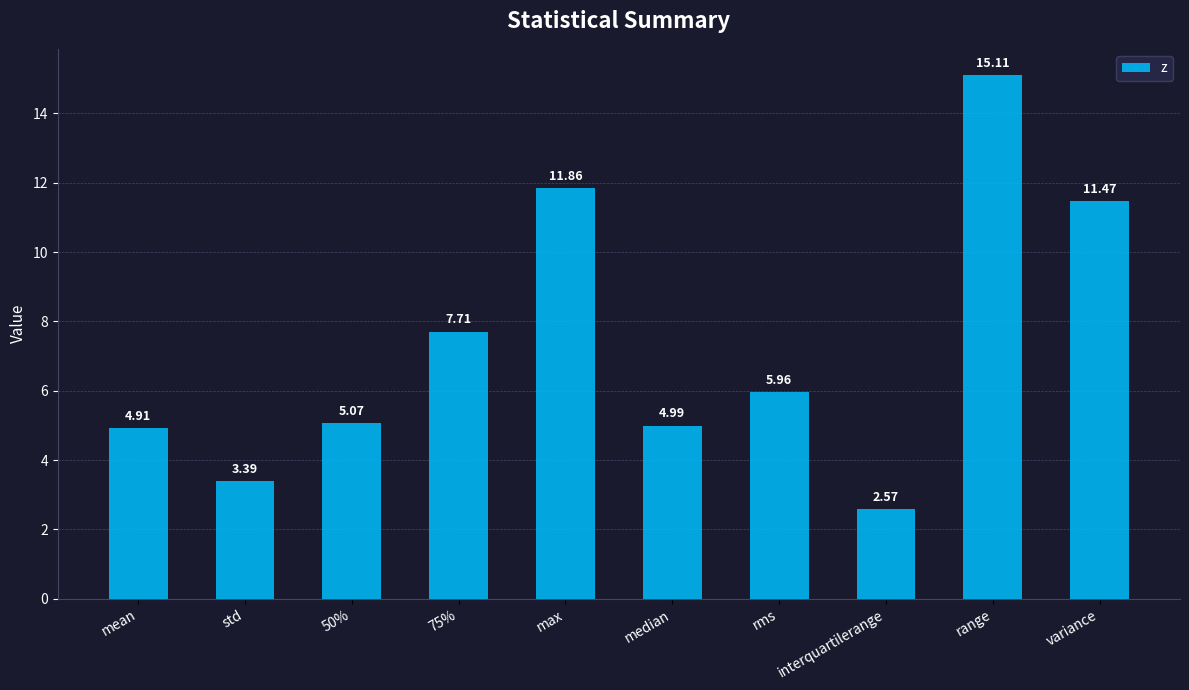

What is the change in value from max to rms?

-5.9